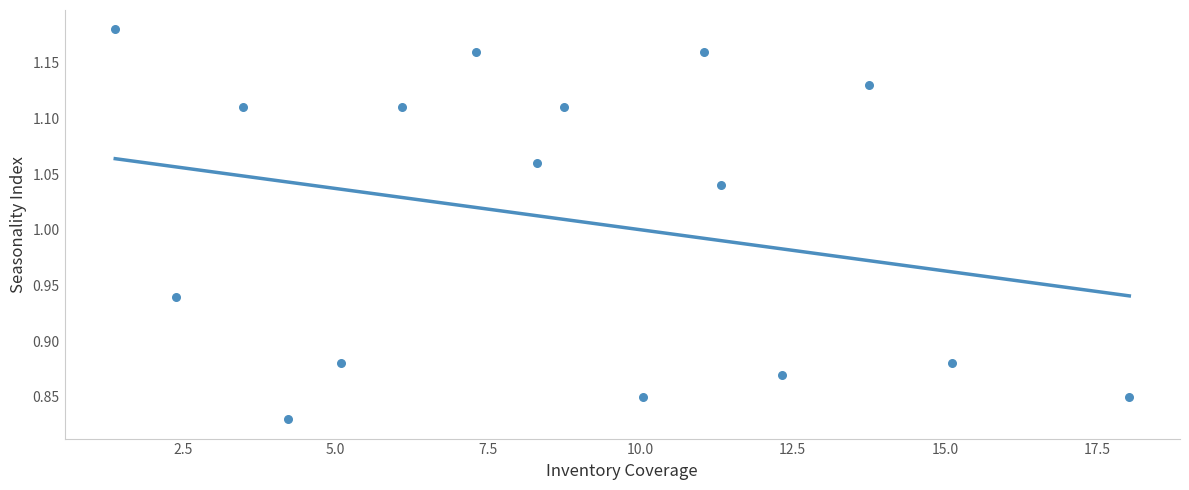

What is the range of X values (max minus min)?

16.6